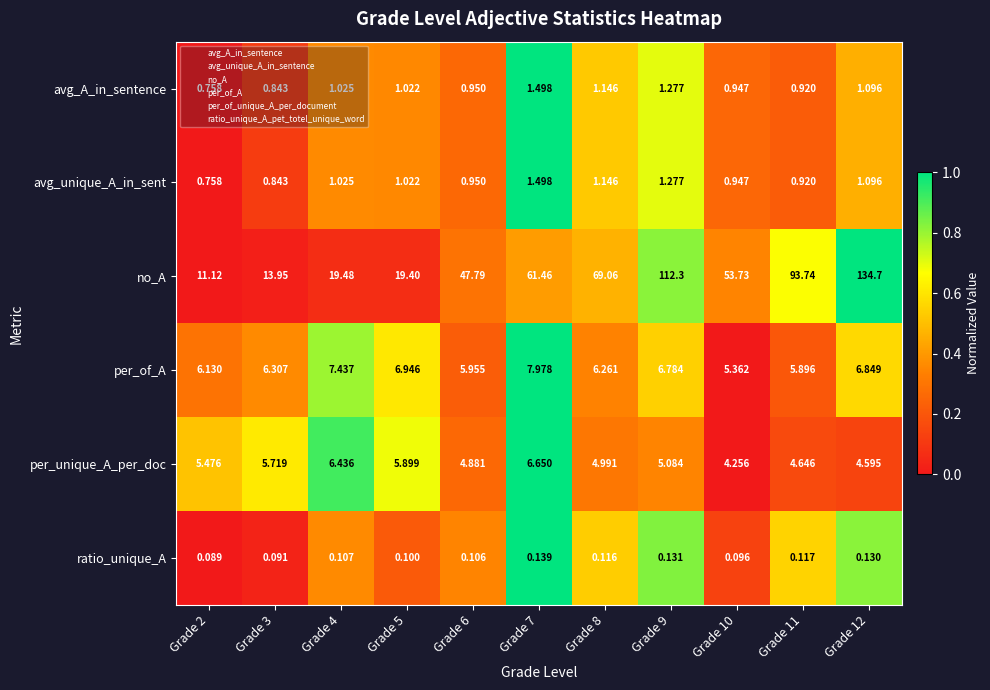

Count the number of data series in this chart.

6